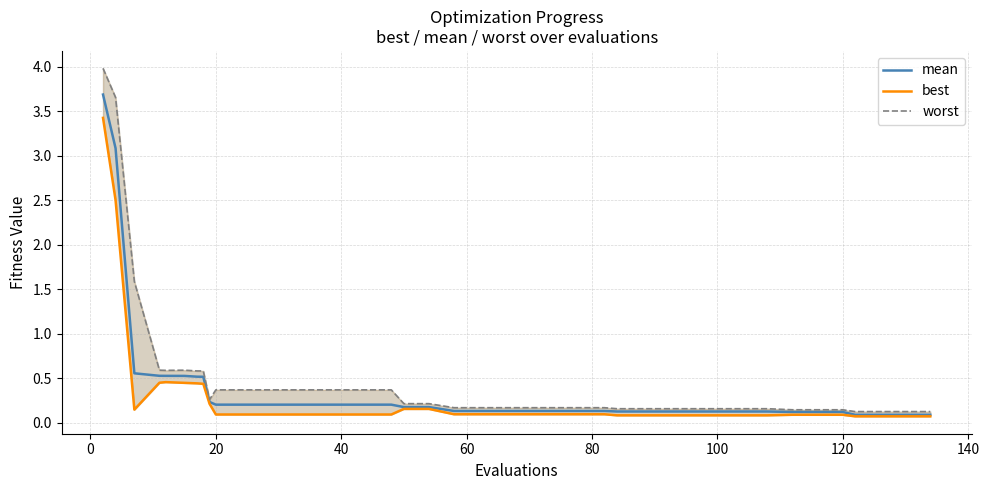

Which series has the largest range (max minus min)?

worst